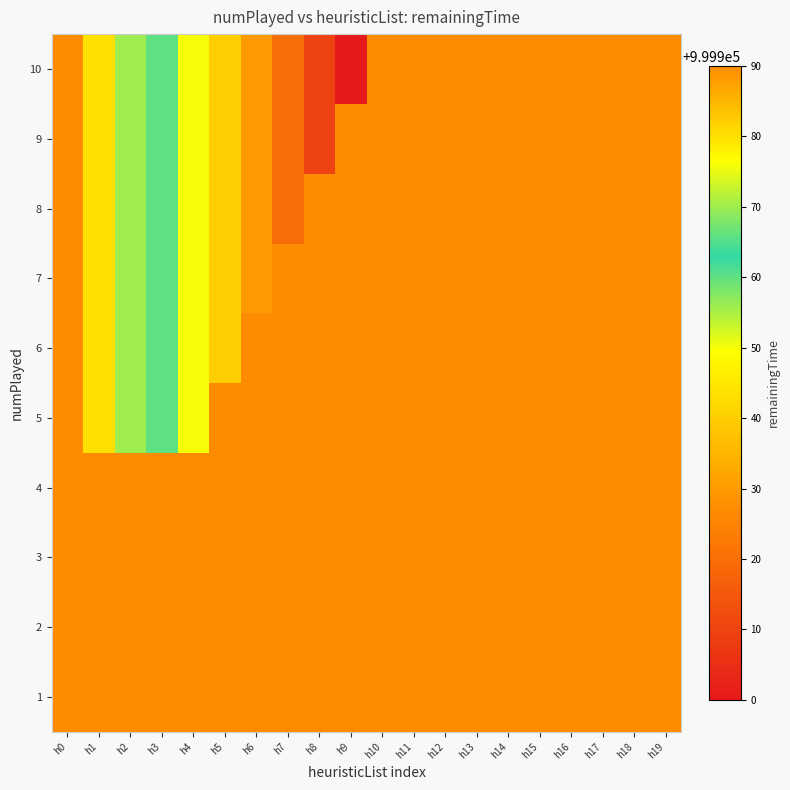

Rank the series at h3 from highest to lowest value.

1, 2, 3, 4, 5, 6, 7, 8, 9, 10